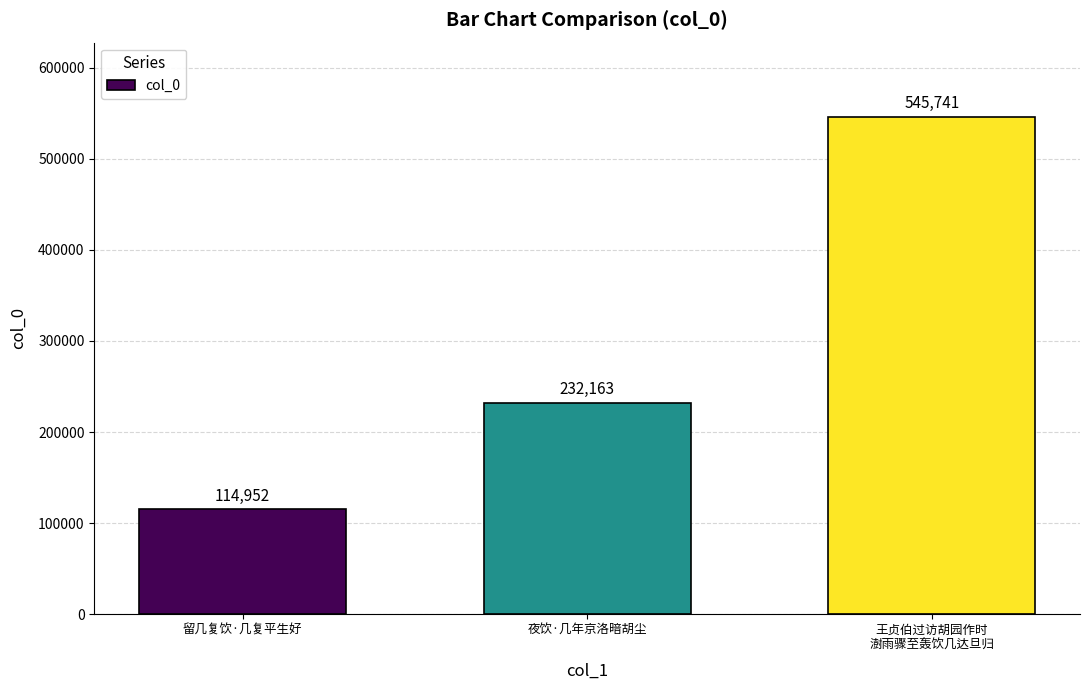

Is it true that the value at 留几复饮·几复平生好 is 159252?

False